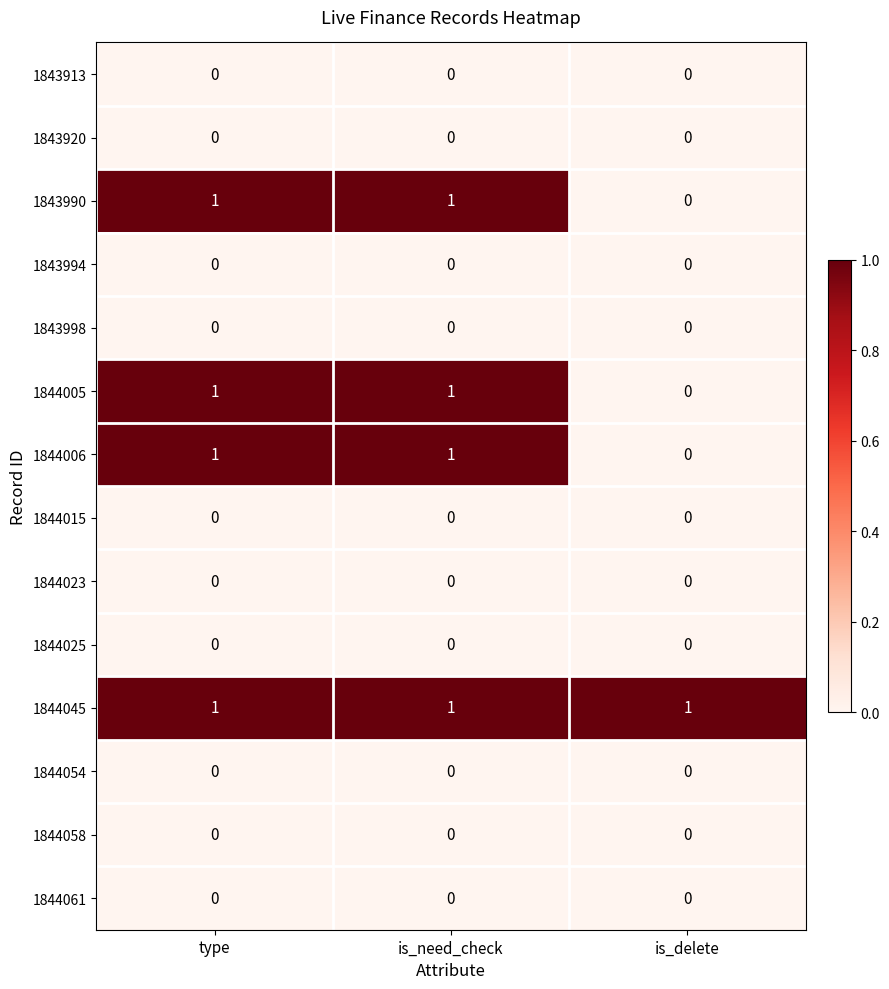

At how many categories does at least one series exceed 0?

3